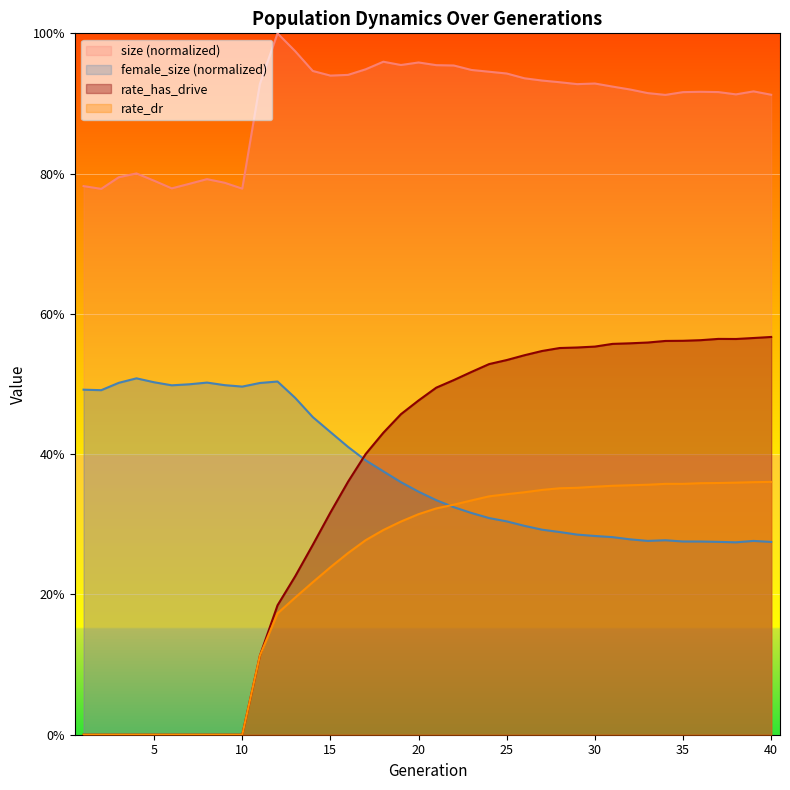

Which series changed the most between 2 and 36?

rate_has_drive